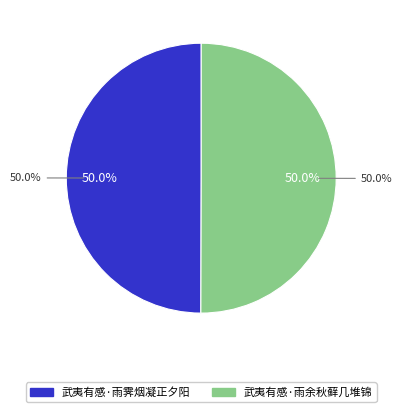

Rank the categories by value from lowest to highest.

武夷有感·雨霁烟凝正夕阳, 武夷有感·雨余秋藓几堆锦